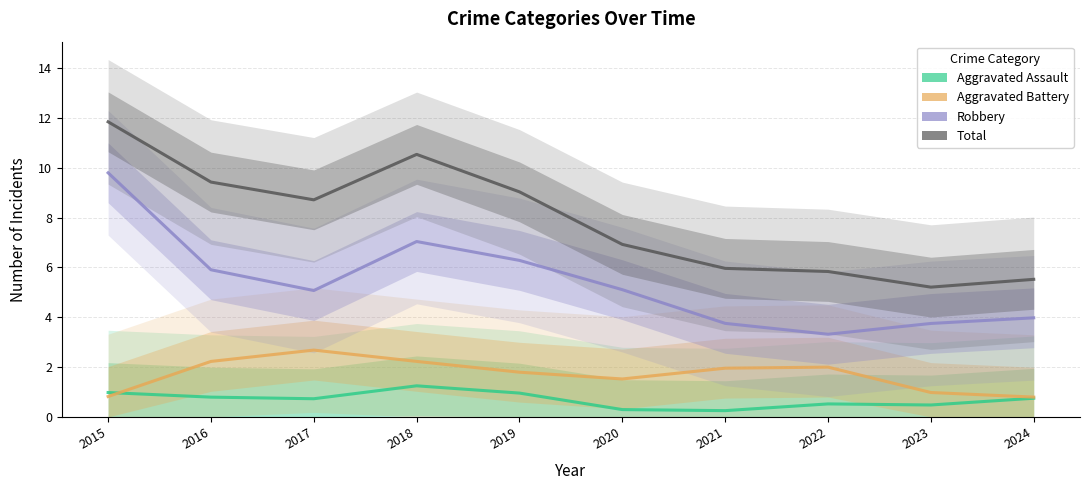

The value of Aggravated Assault at 2018 is 1.2. True or false?

True